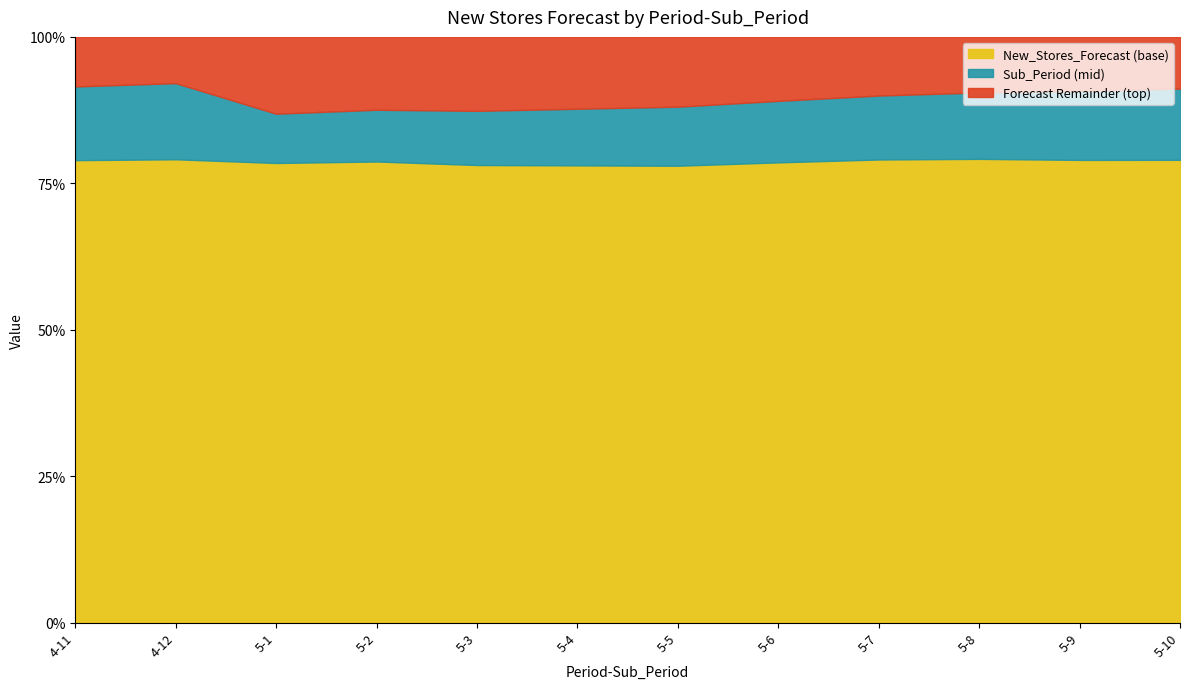

What is the highest value of the New_Stores_Forecast (base) series?

79.2